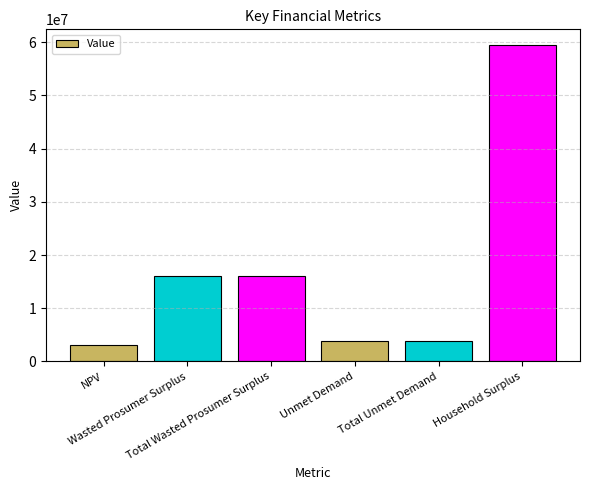

Reading right to left, what are all the values shown in this chart?

Household Surplus=59433457.7	Total Unmet Demand=3940022.8	Unmet Demand=3940022.8	Total Wasted Prosumer Surplus=16052082.5	Wasted Prosumer Surplus=16052082.5	NPV=3008425.2